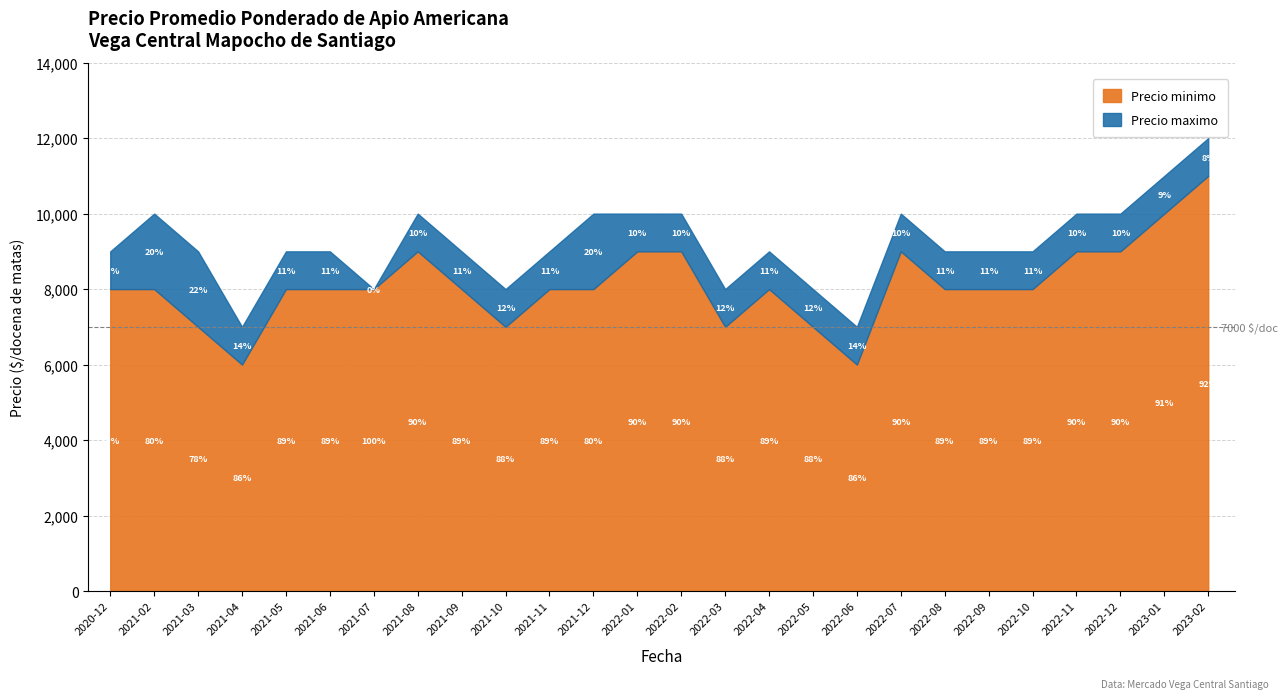

Does the chart display data point markers on the line(s)?

No